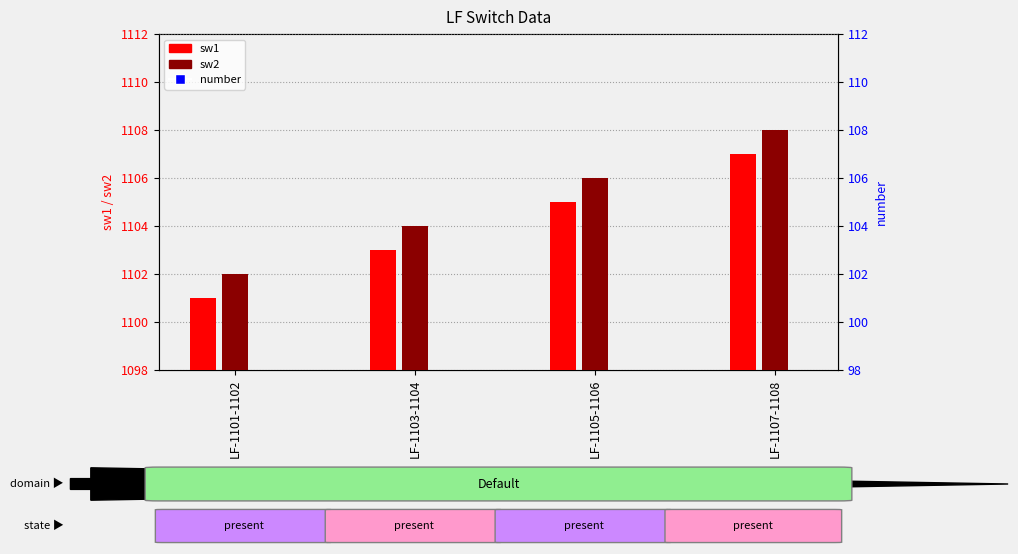

Which series reaches the minimum Y coordinate?

number